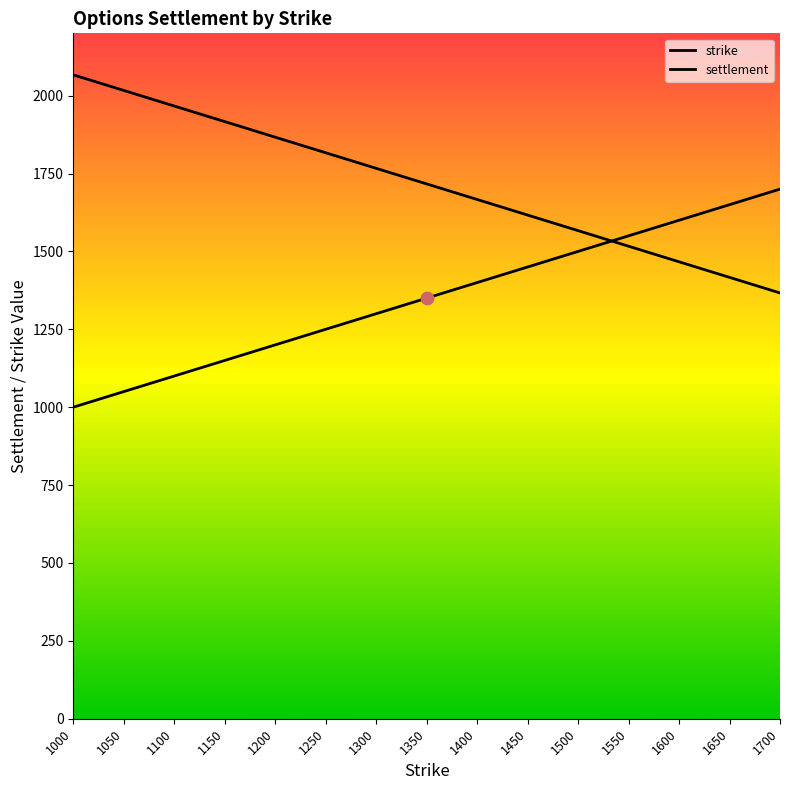

Which series contains the lowest Y value?

strike